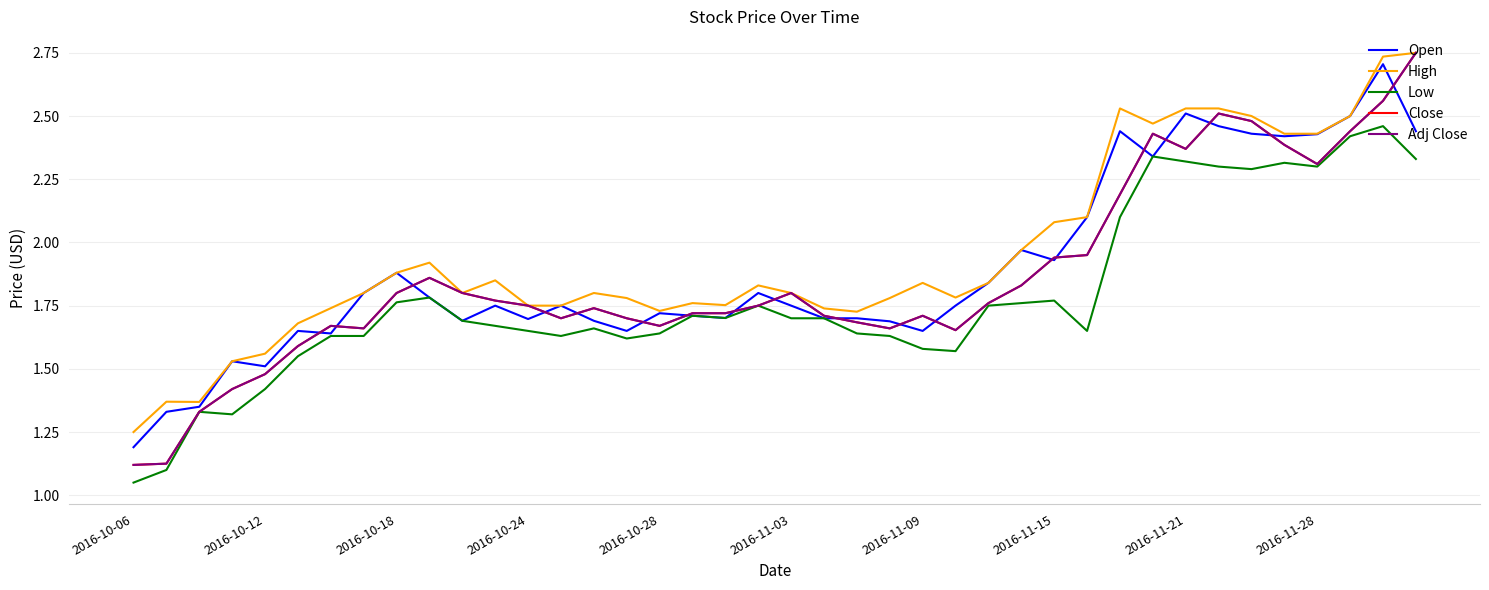

How many interior local peaks does the Adj Close series have?

7